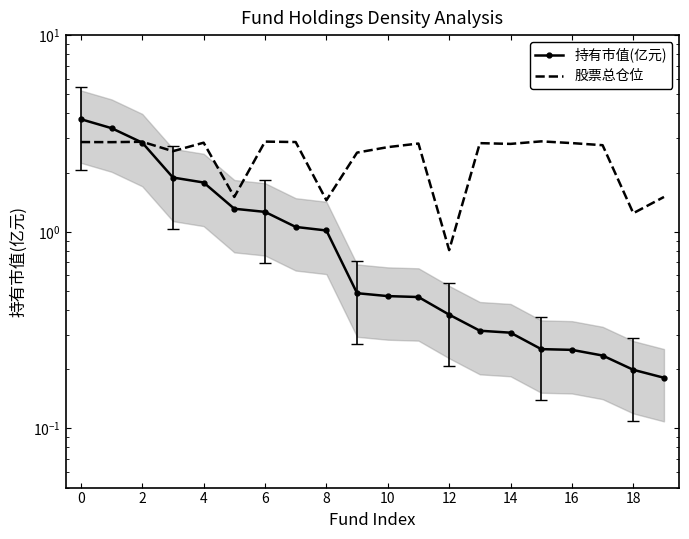

What is the sum of the 股票总仓位 values at −2 and 16?

5.4